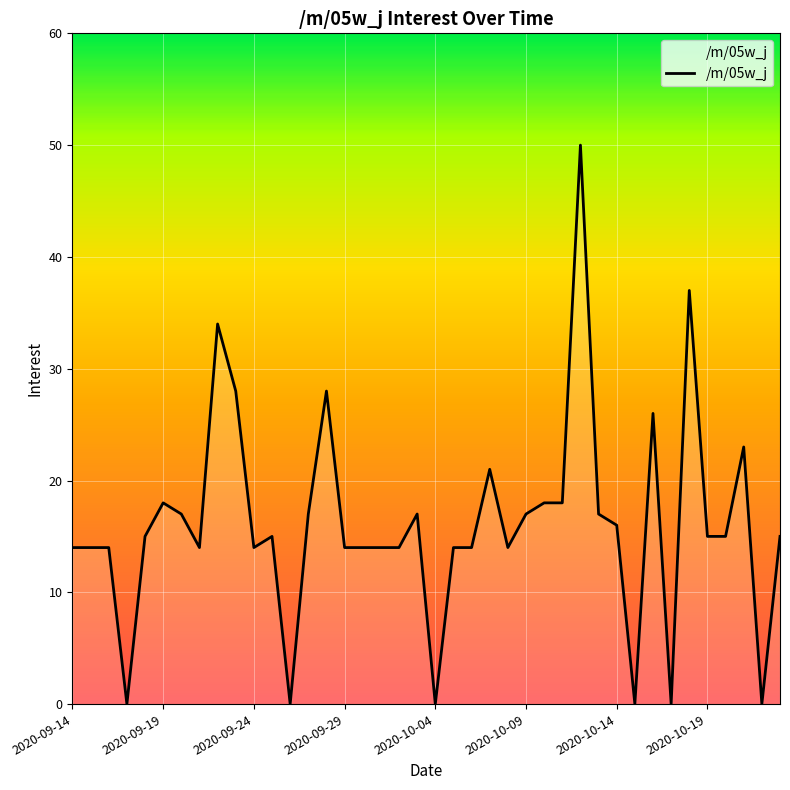

What is the maximum value shown in the chart?

50